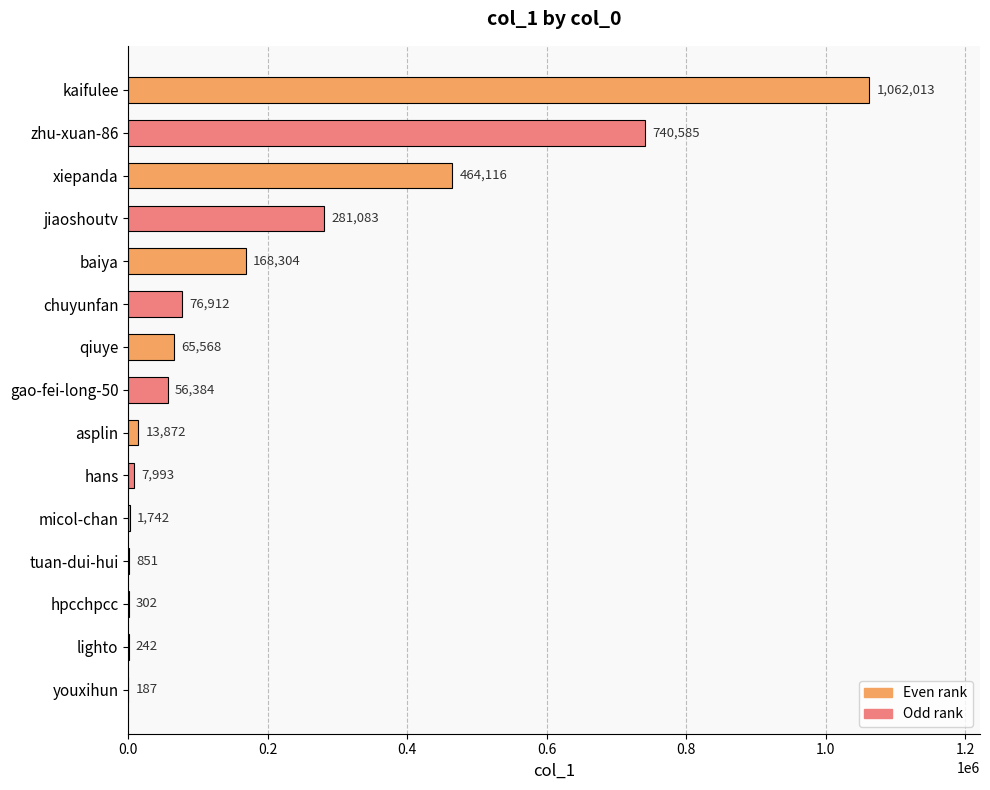

What is the change in value from chuyunfan to lighto?

-76670